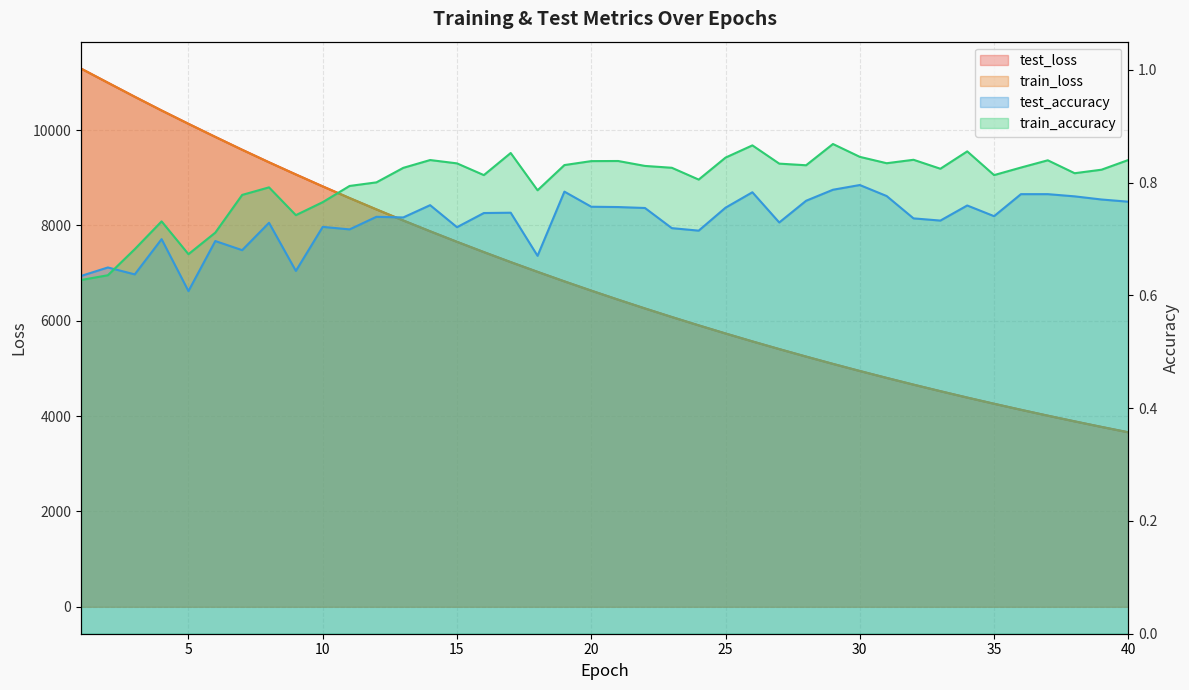

What is the greatest value displayed?

11288.9